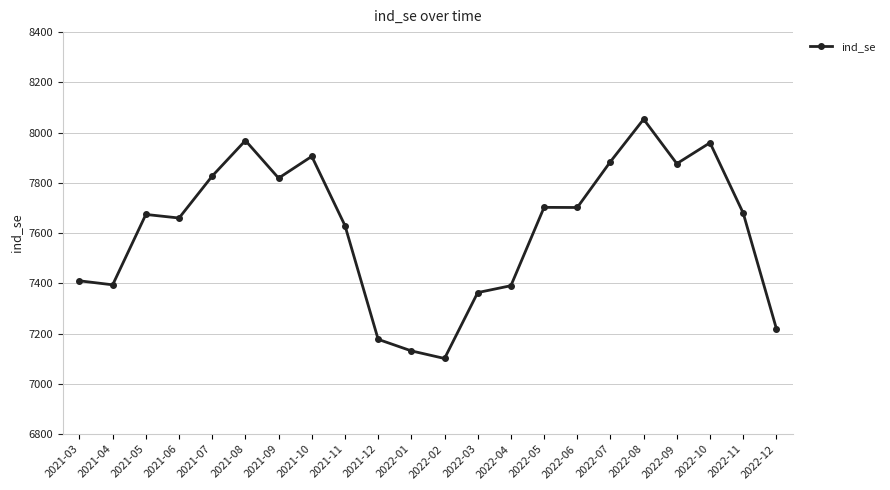

Is it true that the value at 2022-05 is 11974.3?

False